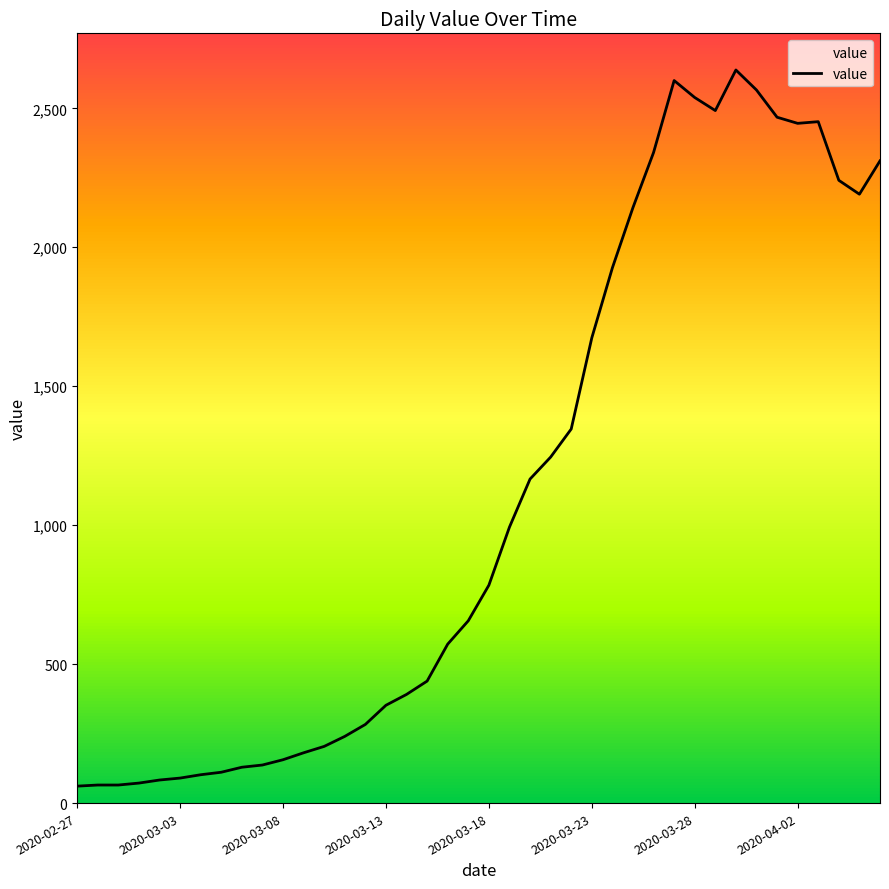

What is the difference between the second highest and second lowest values?

2535